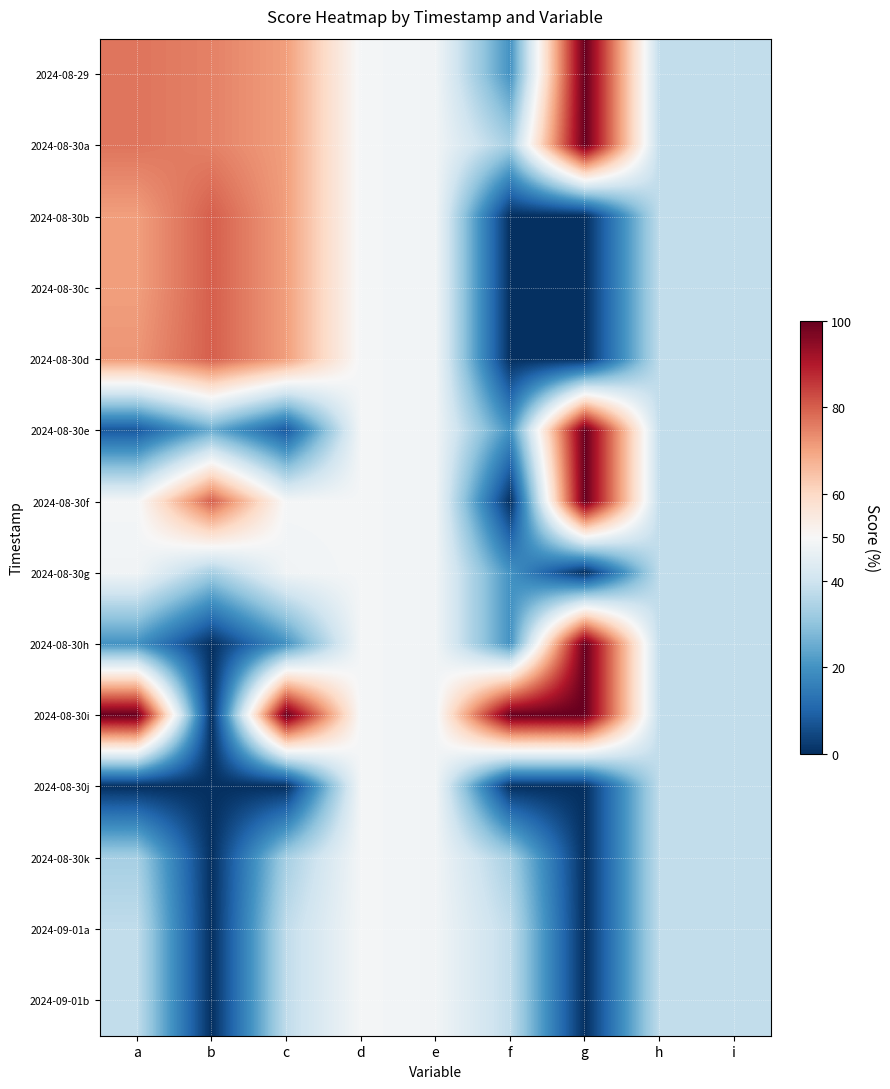

What is the total value across all series at c?

687.0